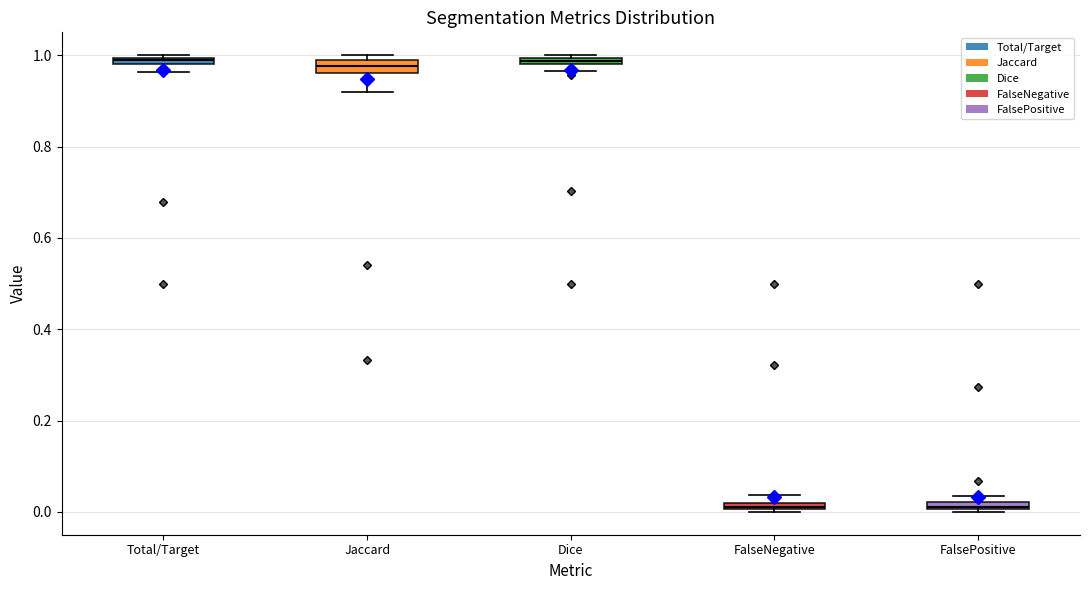

Where is the upper edge of the box for FalsePositive on the y-axis? The values are not printed on the chart, so give them approximately, as read against the axis.

0.02